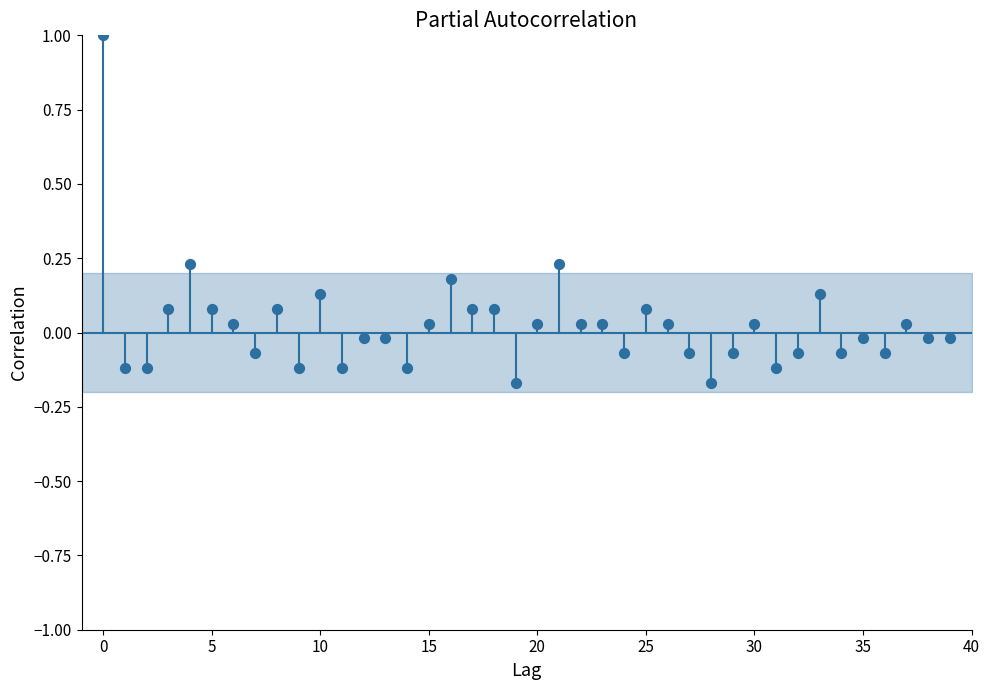

What is the range of Y values (max minus min)?

1.2